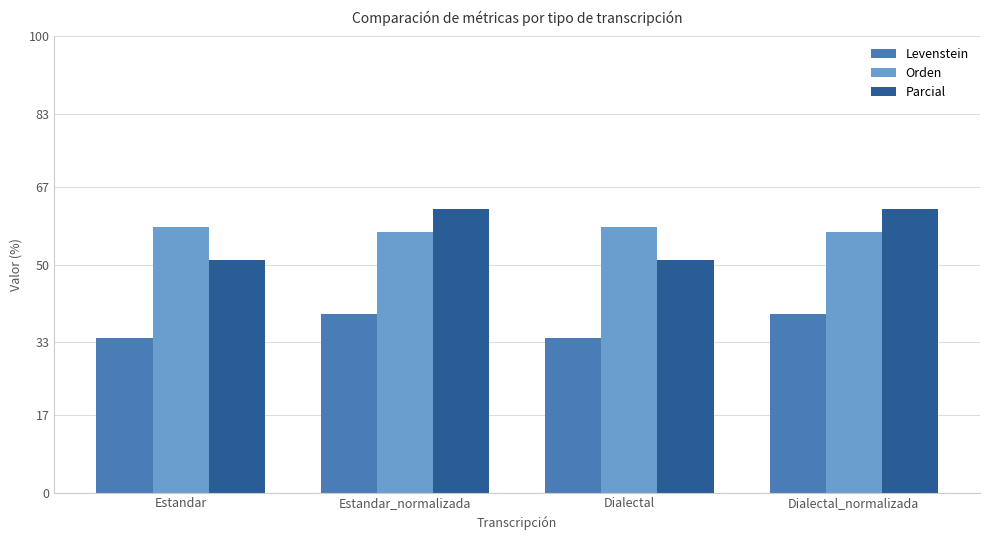

What is the difference between the maximum and minimum values in the Levenstein series?

5.2